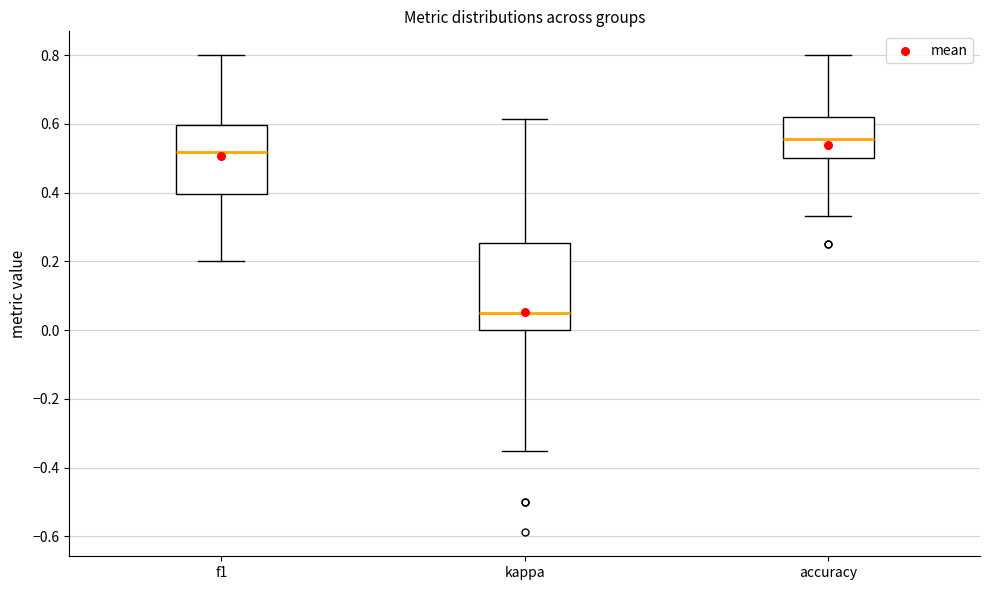

Reading left to right, read every box against the y-axis: the position of its median line, the range the box covers, and the ends of its whiskers. The values are not printed on the chart, so give them approximately, as read against the axis.

f1: median 0.52, box 0.40 to 0.60, whiskers 0.20 to 0.80
kappa: median 0.06, box 0.00 to 0.26, whiskers -0.34 to 0.62
accuracy: median 0.56, box 0.50 to 0.62, whiskers 0.34 to 0.80